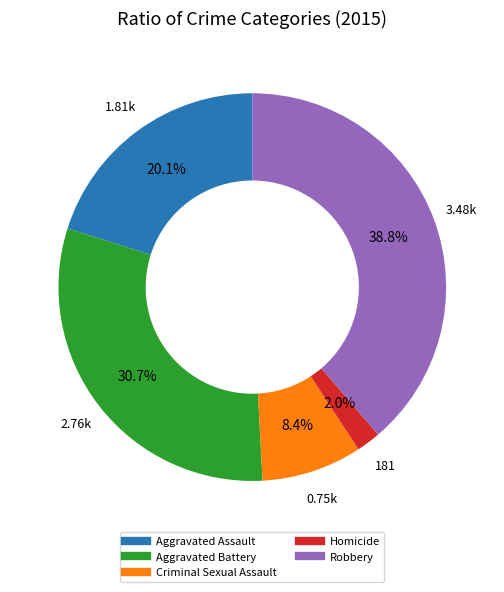

Rank the categories by value from highest to lowest.

Robbery, Aggravated Battery, Aggravated Assault, Criminal Sexual Assault, Homicide